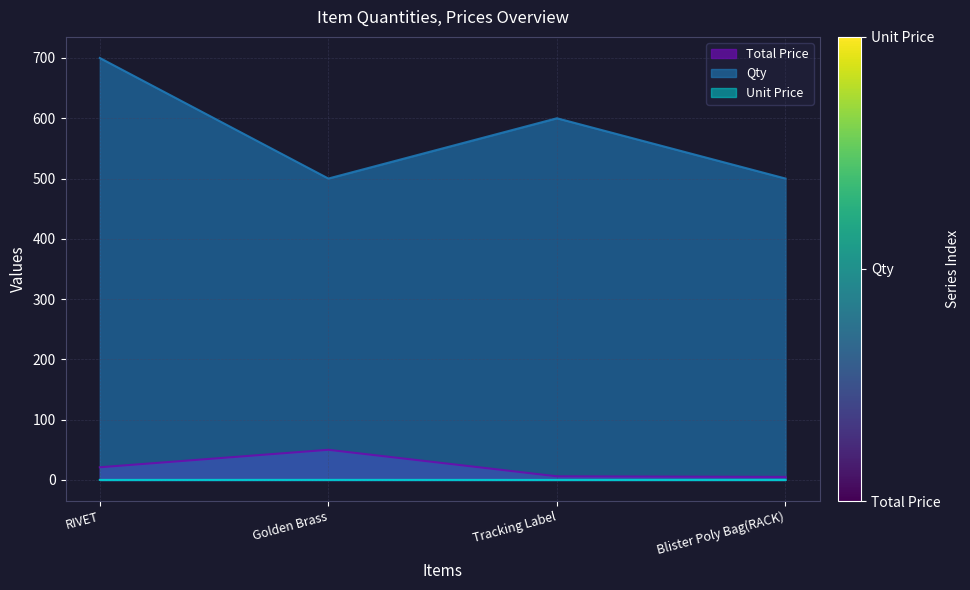

What is the difference between the second highest and minimum values in the Total Price series?

16.0